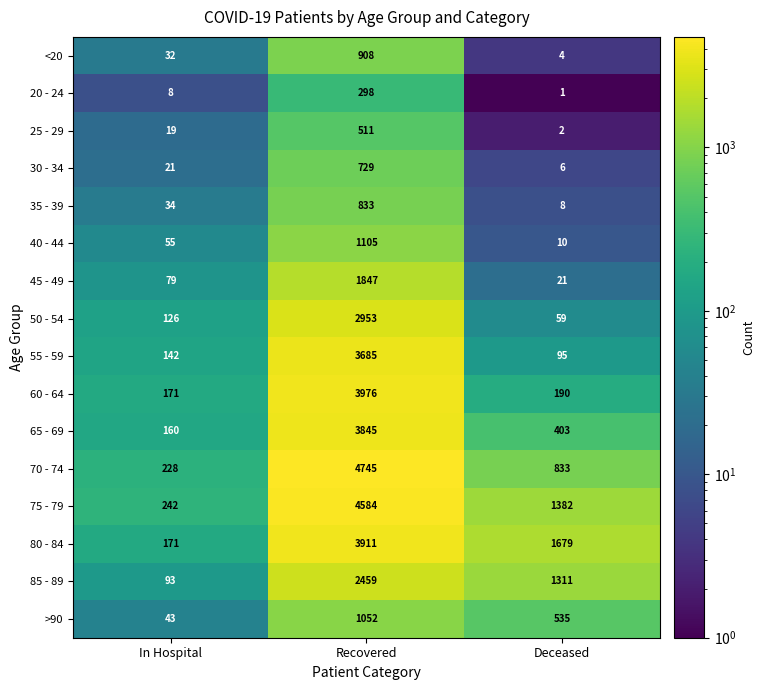

True or false: 70 - 74 has a value of 228 at In Hospital.

True